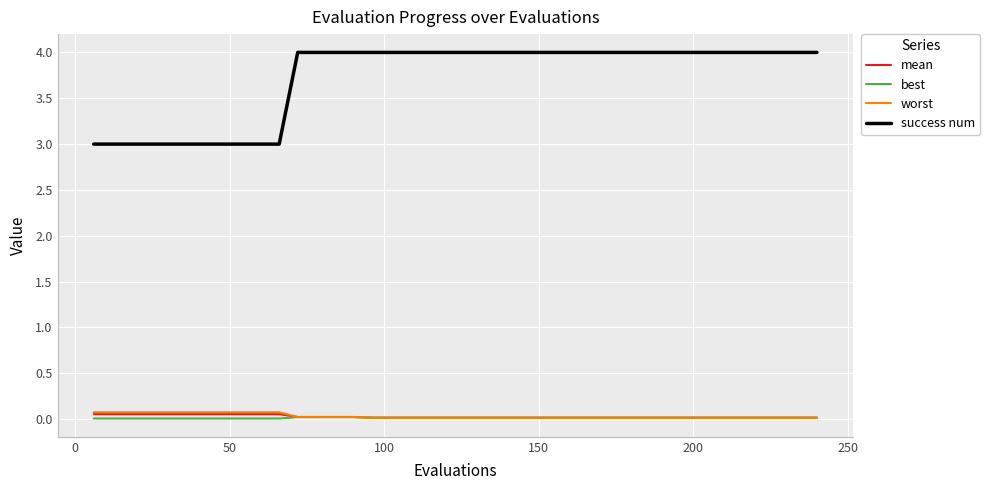

True or false: best and success num intersect in this chart.

False